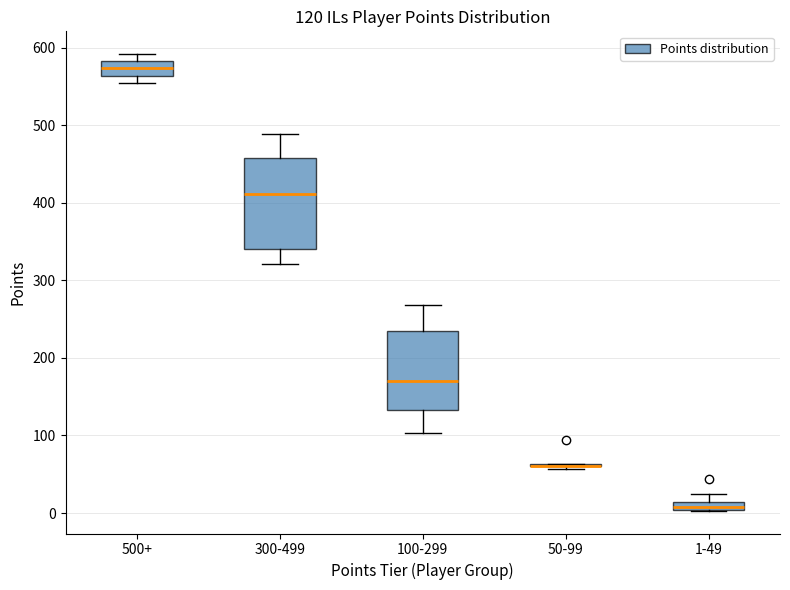

Comparing the boxes themselves (not the whiskers), which one is the tallest?

300-499